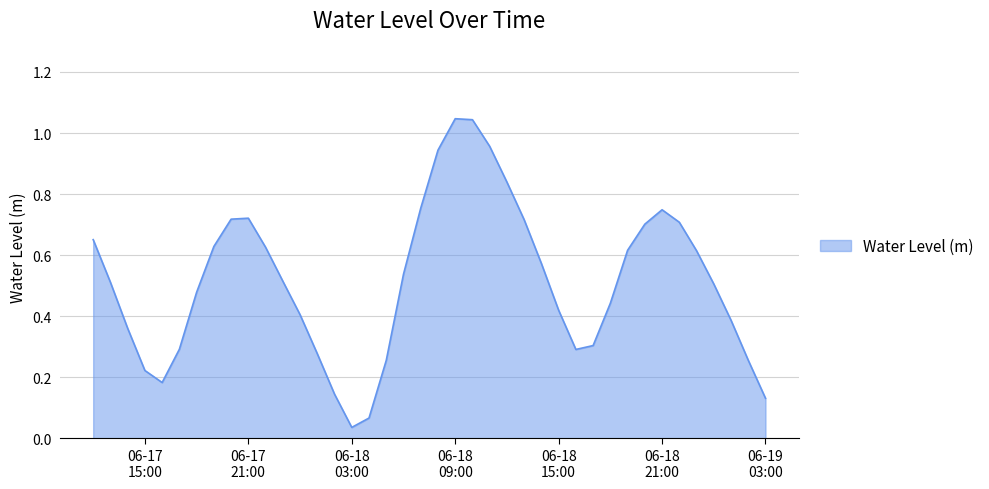

Where is the first local maximum?

06-17 21:00